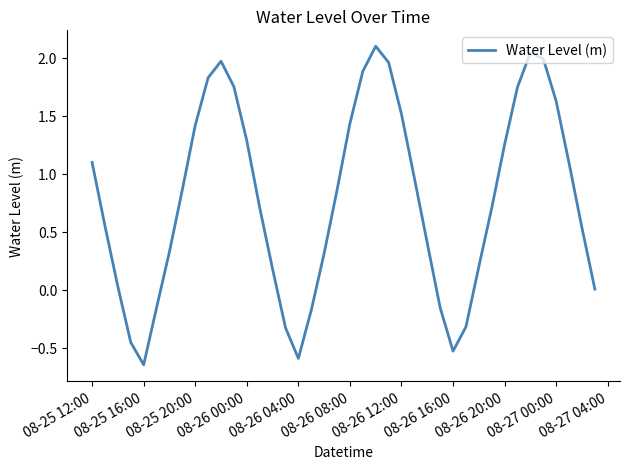

What is the maximum value shown in the chart?

2.1